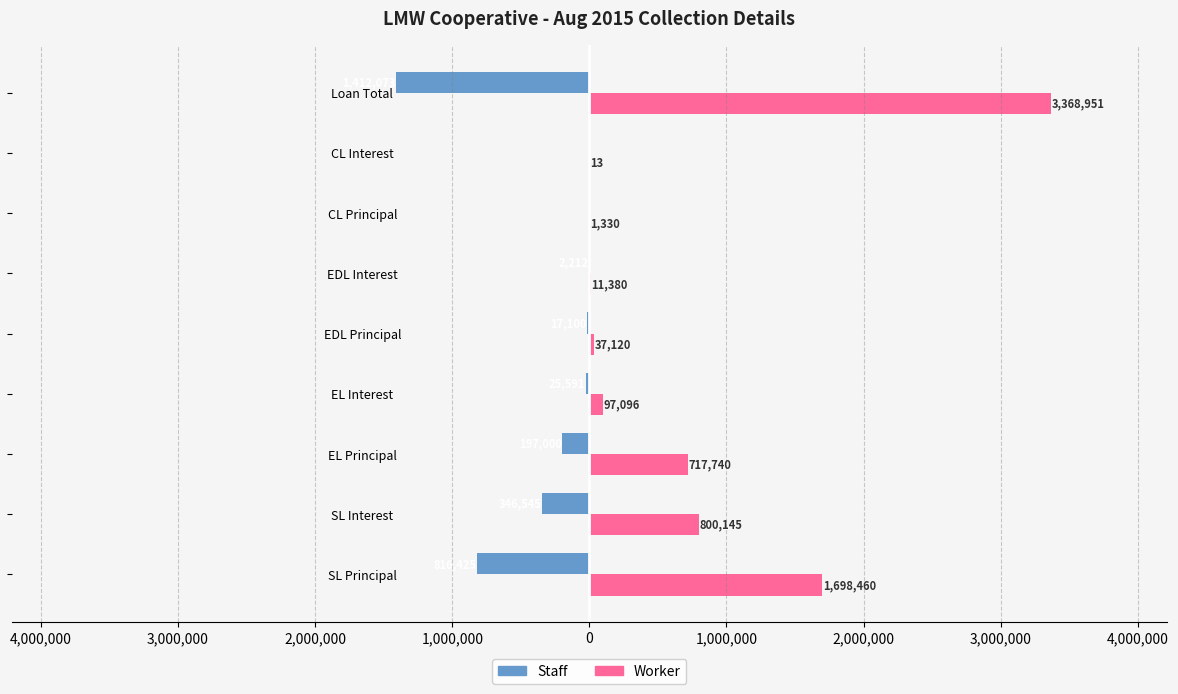

What is the average value of the Worker series?

748026.1